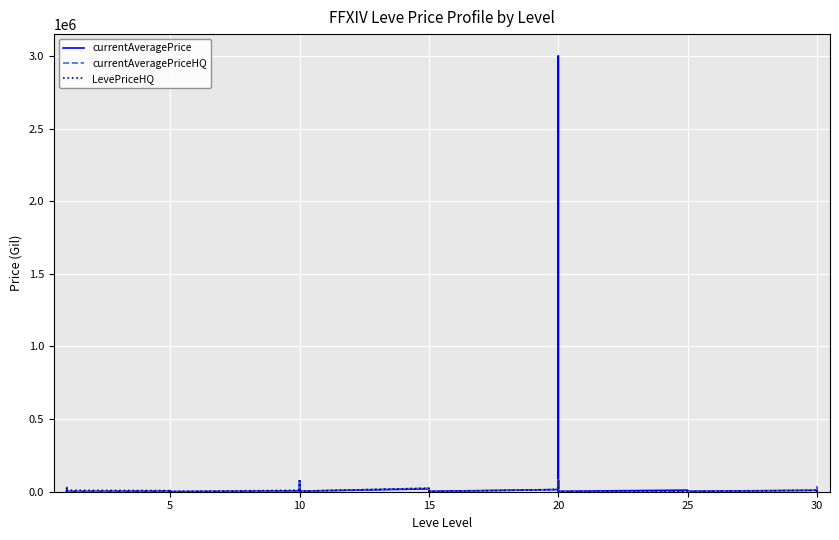

What is the difference between the second highest and minimum values in the LevePriceHQ series?

75000.0